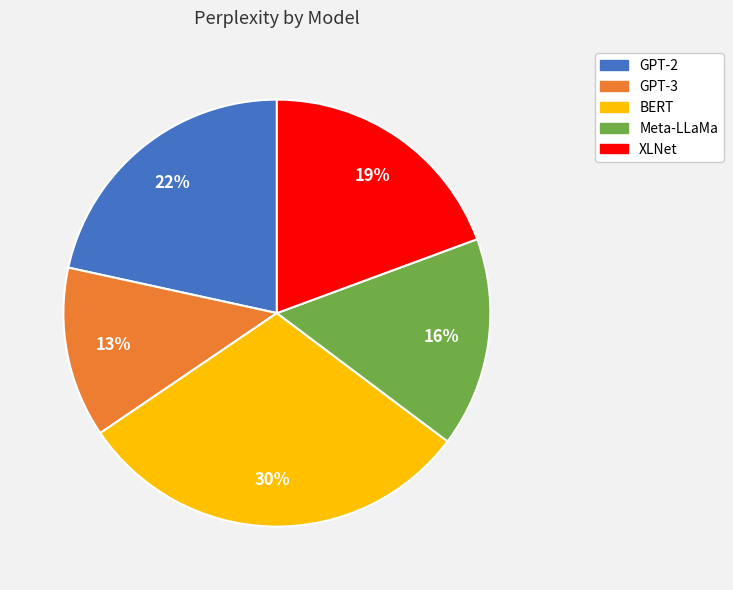

Between BERT and GPT-3, which is larger?

BERT